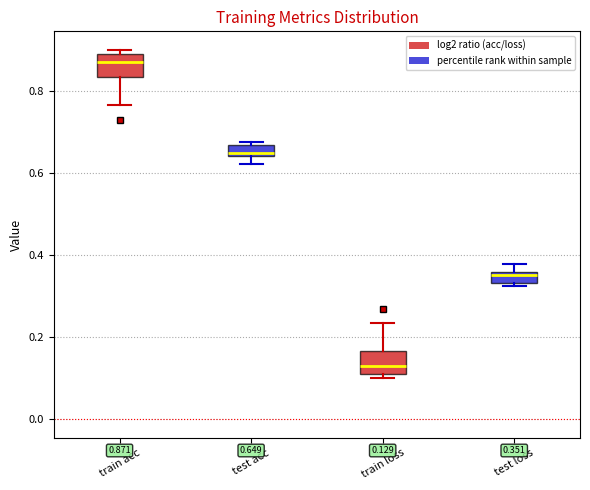

Which box's median line is the highest?

train acc